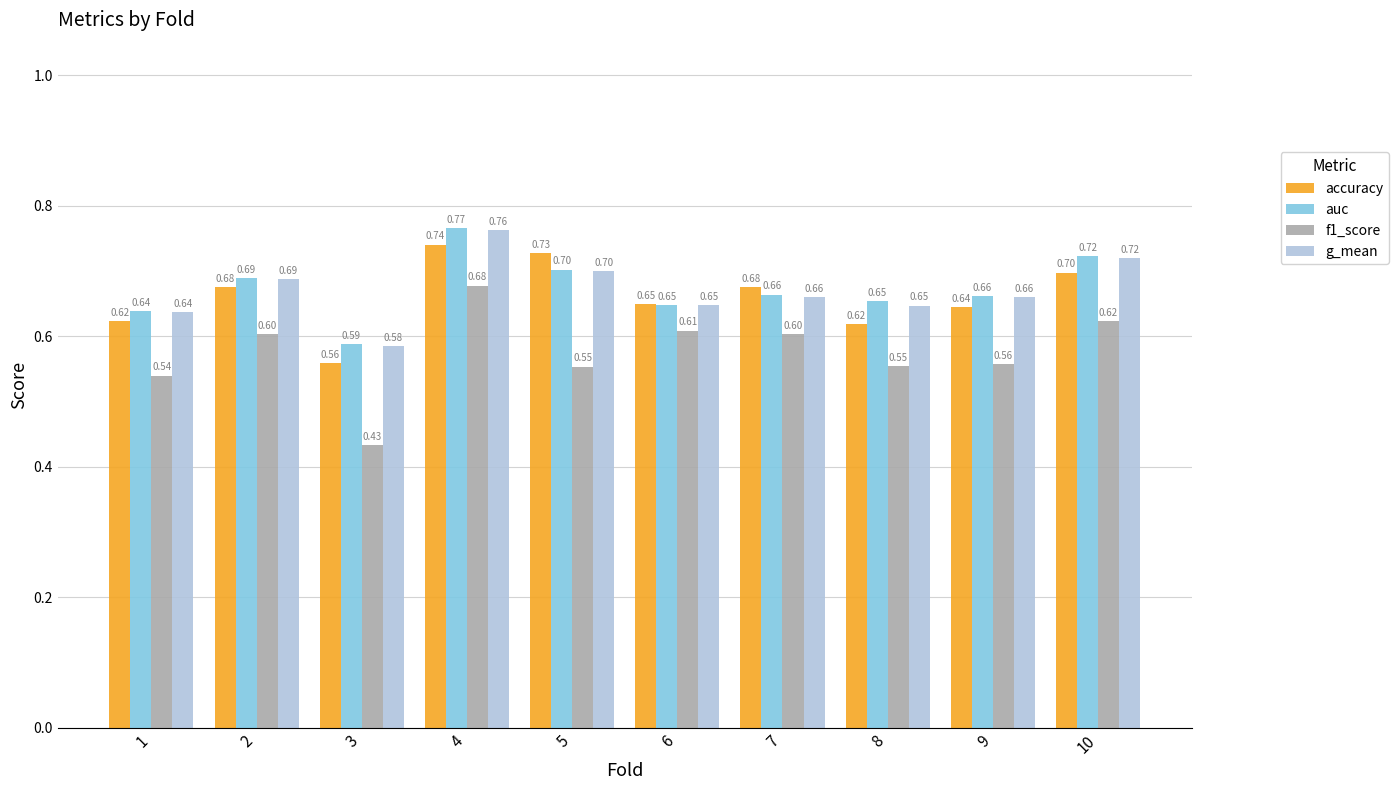

What is the average value of the accuracy series?

0.7